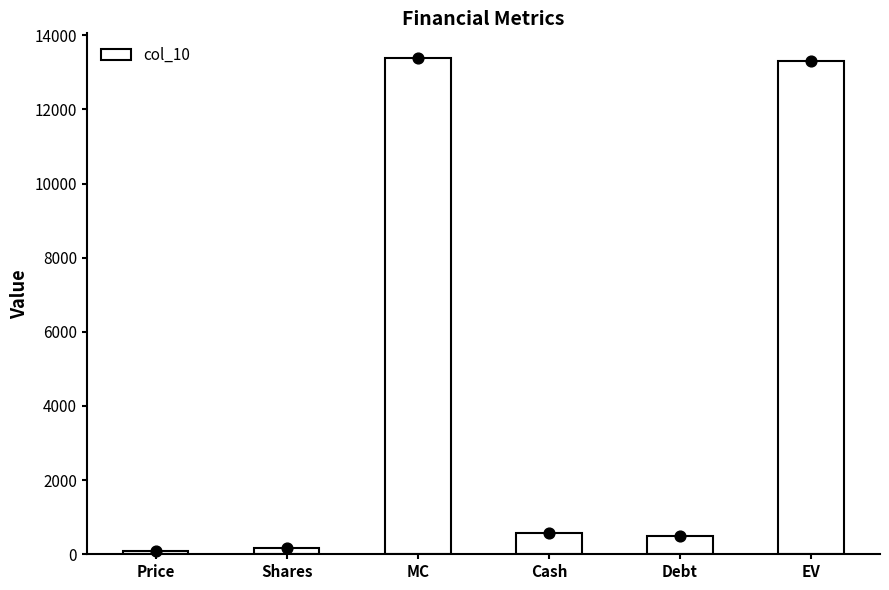

What is the change in value from Price to Cash?

+485.0